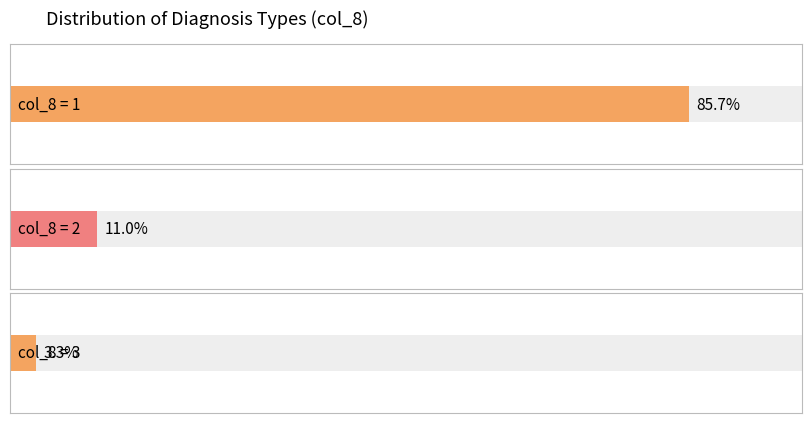

Is it true that the value at 1 is 1?

False